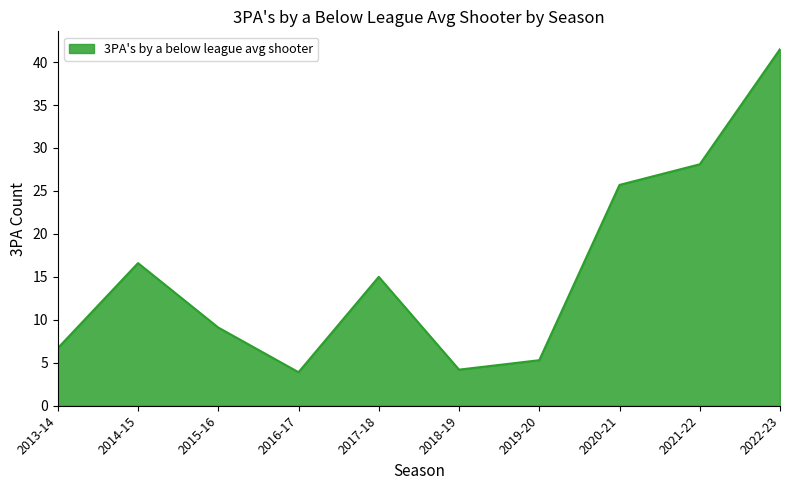

What is the difference between the values at 2016-17 and 2022-23?

37.6